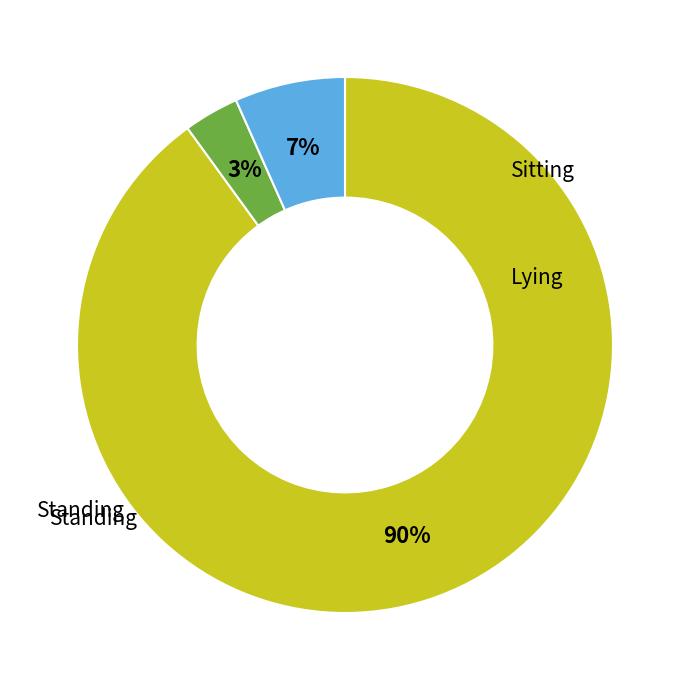

To the nearest percent, what is the difference between the largest and smallest slice percentages?

87%